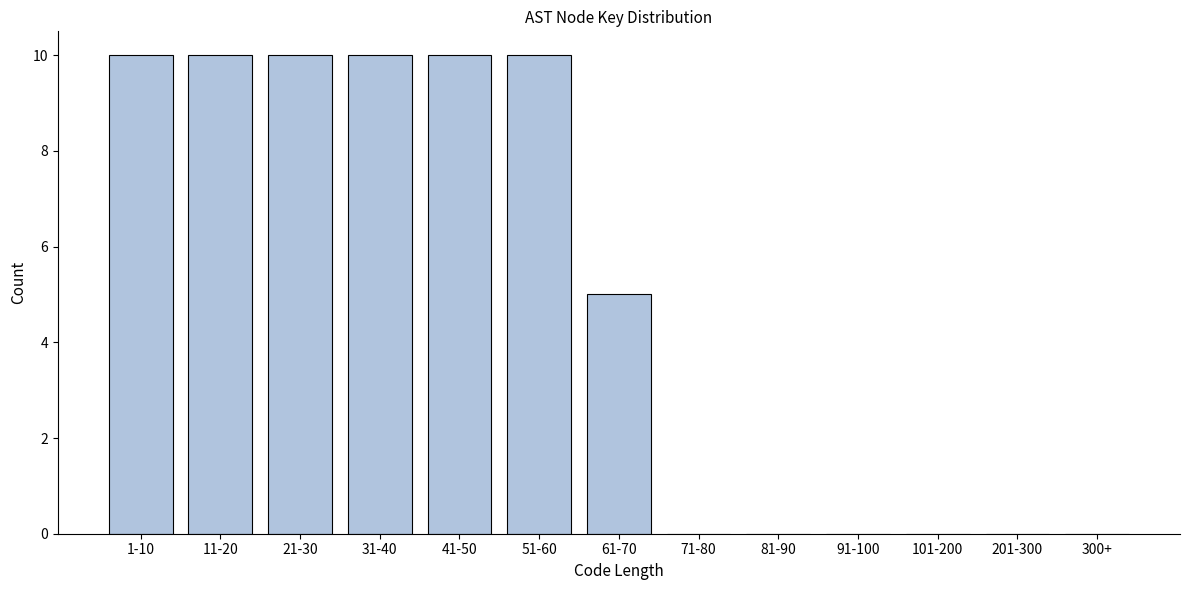

Reading left to right, what are all the values shown in this chart?

1-10=10	11-20=10	21-30=10	31-40=10	41-50=10	51-60=10	61-70=5	71-80=0	81-90=0	91-100=0	101-200=0	201-300=0	300+=0